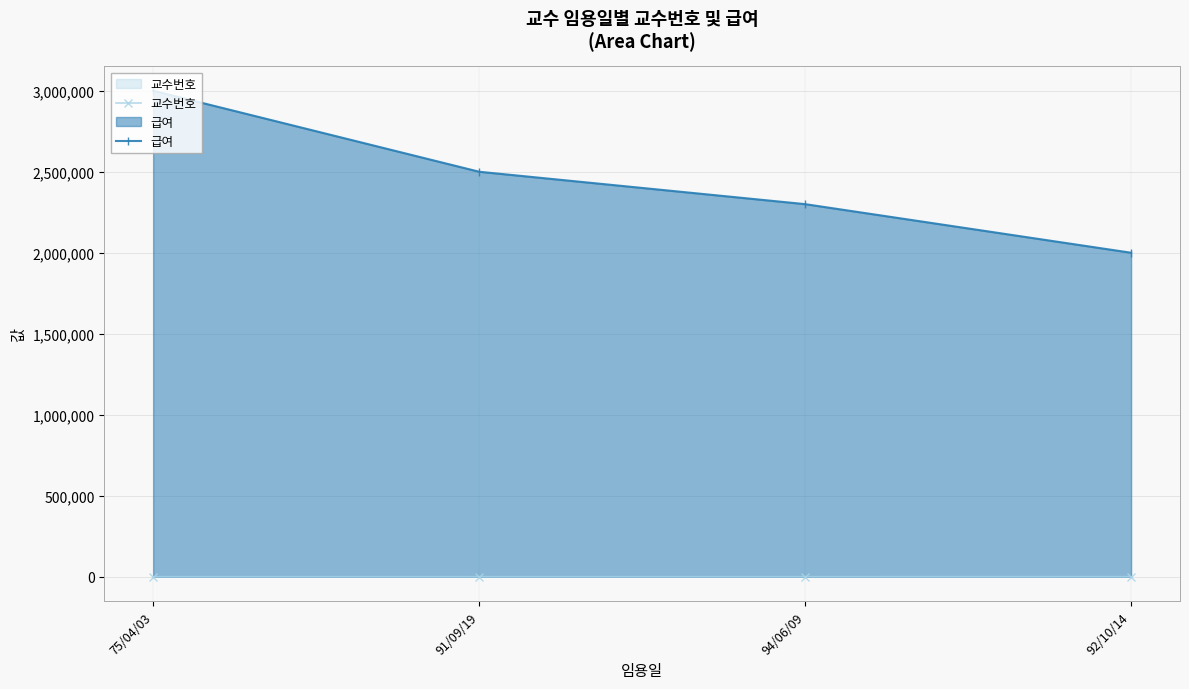

What are all the series names shown in the legend?

교수번호, 급여